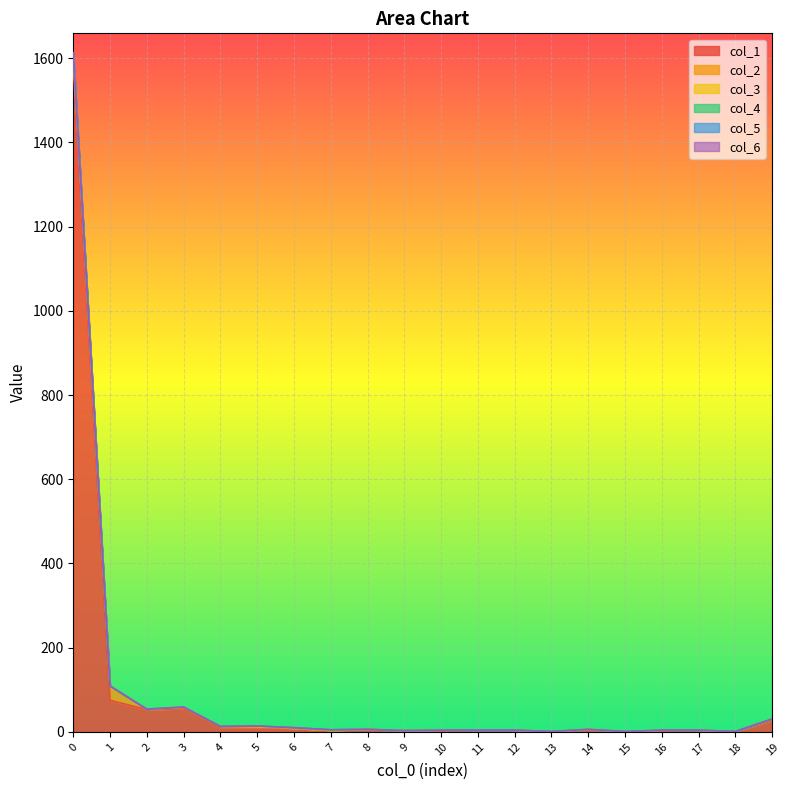

What is the difference between the maximum and minimum values in the col_3 series?

5